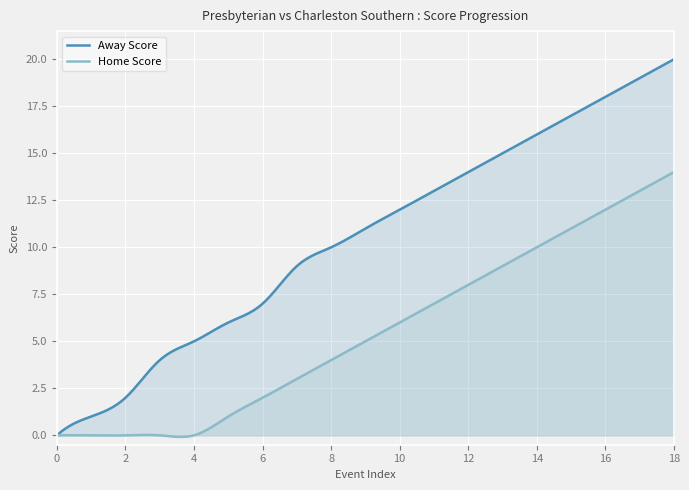

Between 5 and 13, which series saw the biggest shift?

Away Score